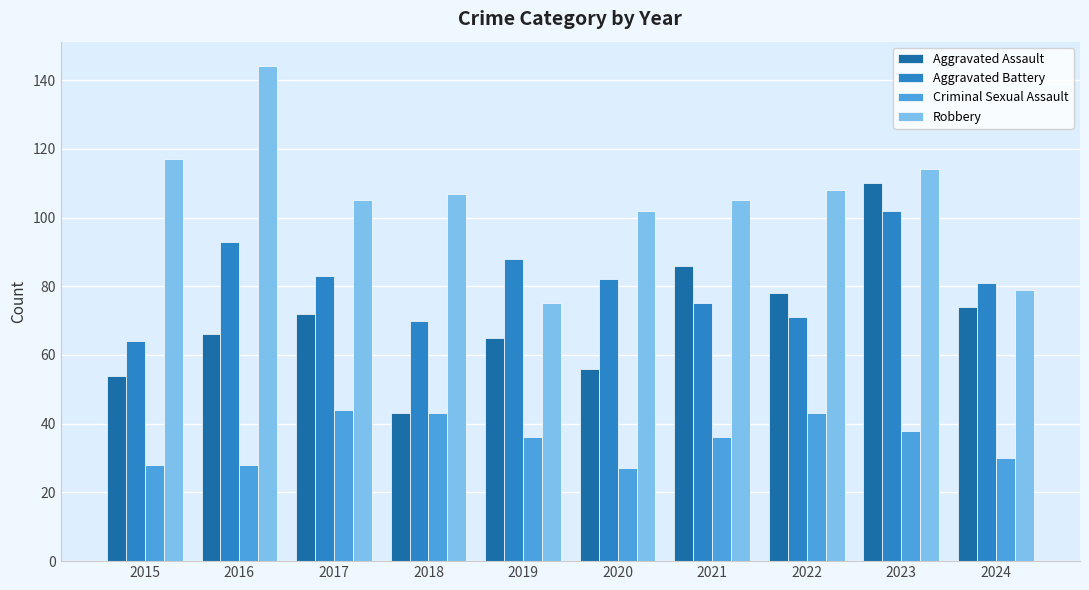

What is the value of the Criminal Sexual Assault bar at the 9th from the left?

38